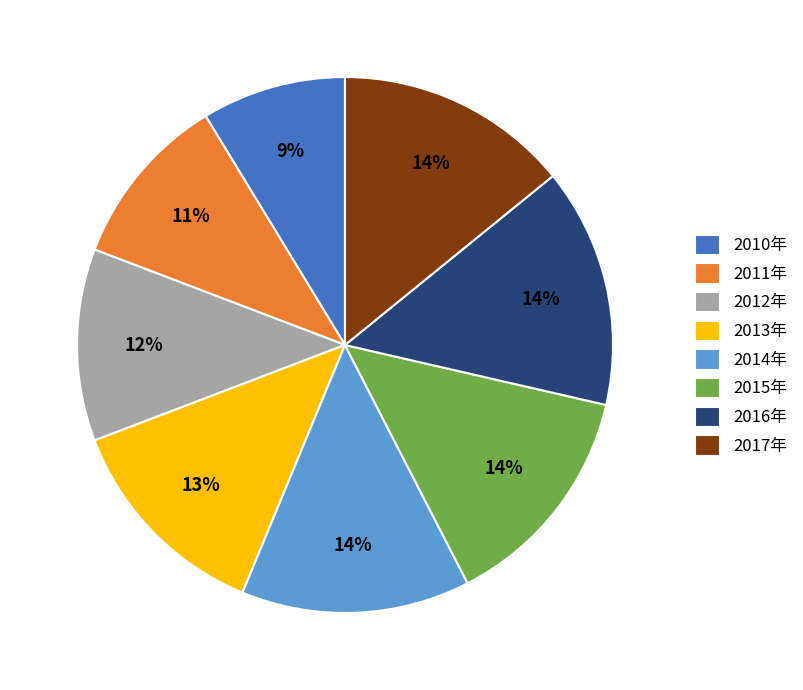

Which slice is the smallest?

2010年